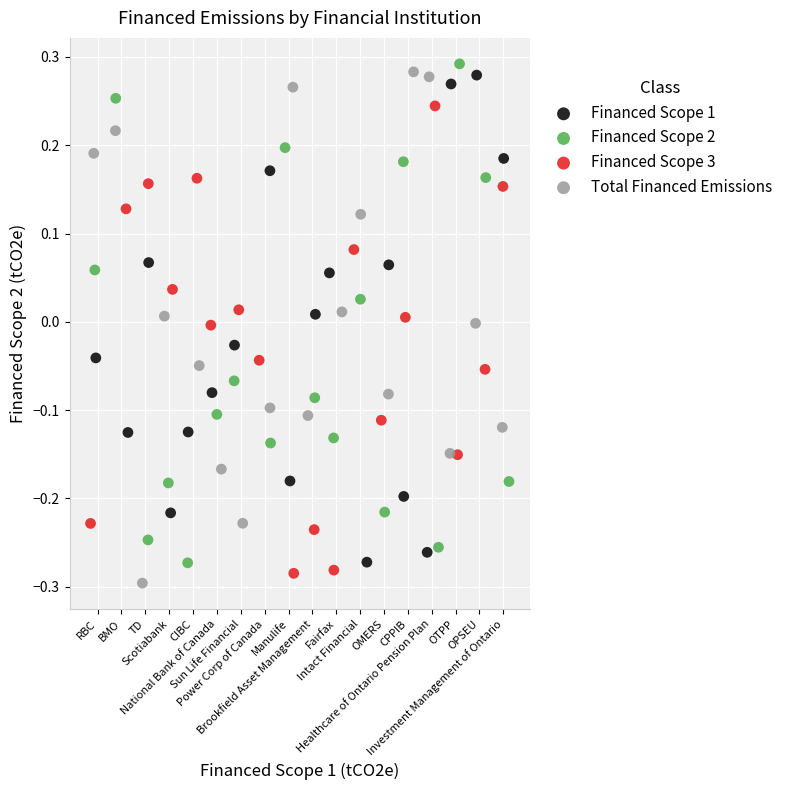

Which series has the widest spread of Y values?

Total Financed Emissions